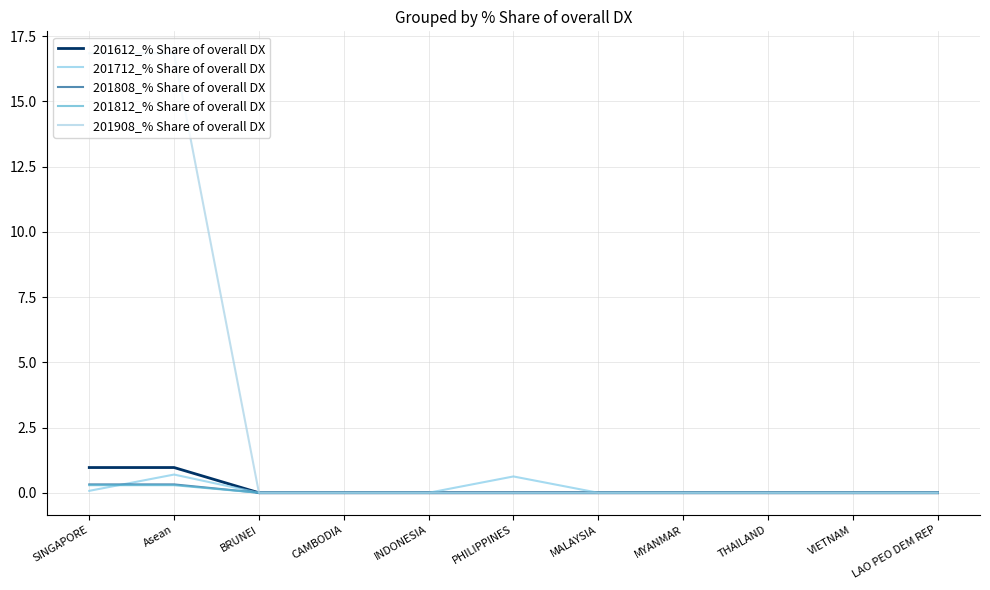

The value of 201712_% Share of overall DX at MYANMAR is -0.4. True or false?

False